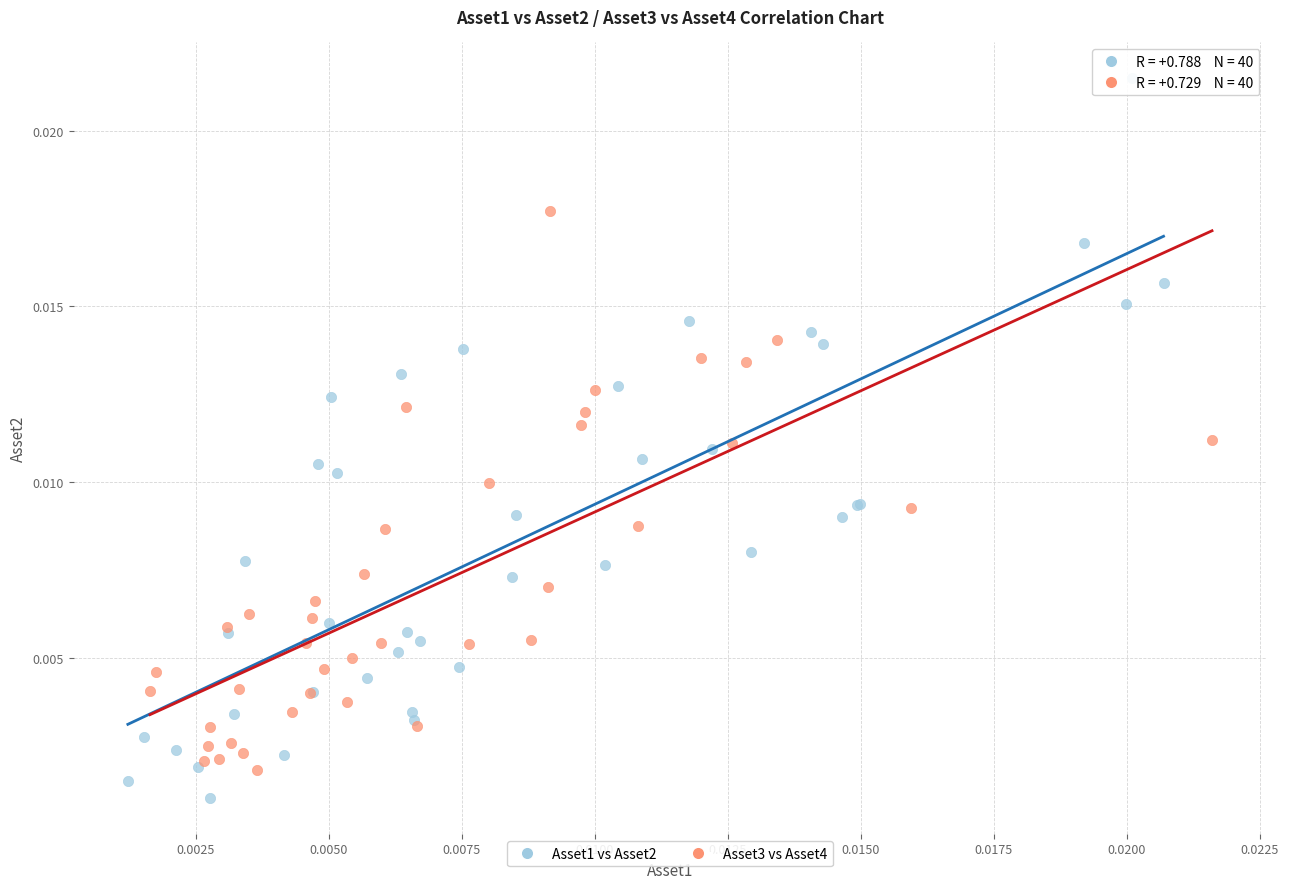

Which series has the widest spread of Y values?

Asset1 vs Asset2